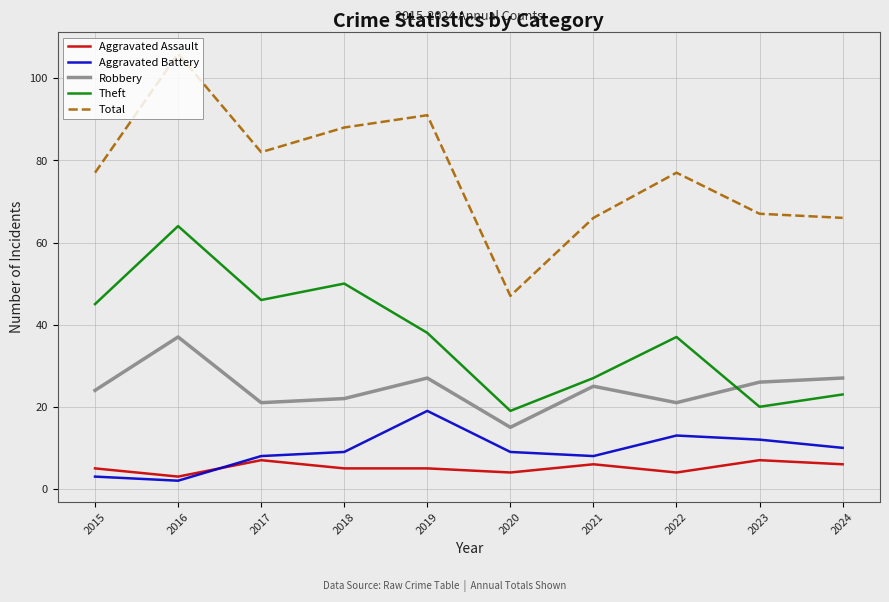

What is the sum of the Aggravated Assault values at 2017 and 2023?

14